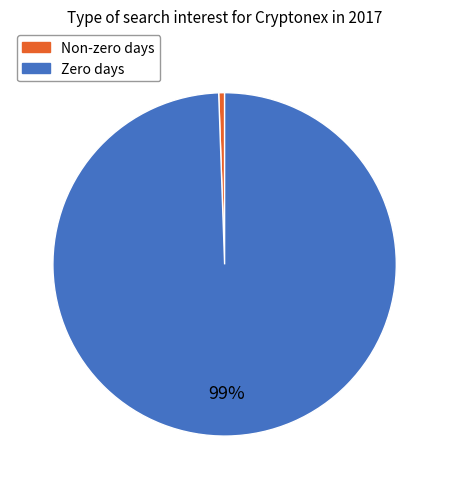

Is there any slice that represents more than half of the pie?

Yes